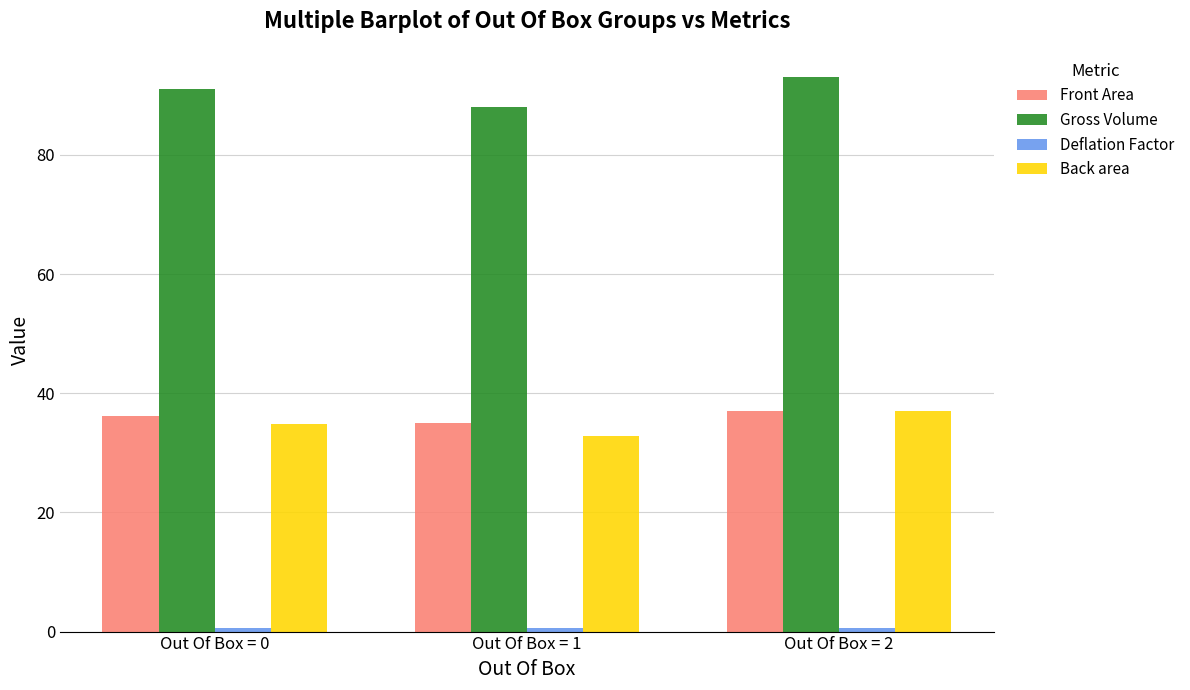

Rank the categories by Gross Volume value from highest to lowest.

Out Of Box = 2, Out Of Box = 0, Out Of Box = 1